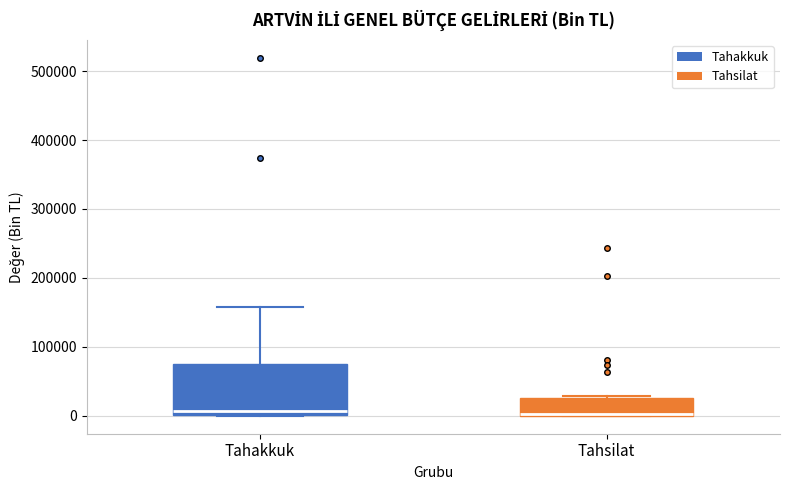

Reading left to right, transcribe this box plot: for each box, give where its median line is, the range the box spans, and where its two whiskers end, as read against the y-axis. The values are not printed on the chart, so give them approximately, as read against the axis.

Tahakkuk: median 10000, box 0 to 80000, whiskers 0 to 160000
Tahsilat: median 0, box 0 to 30000, whiskers 0 to 30000 (just above the box's upper edge)